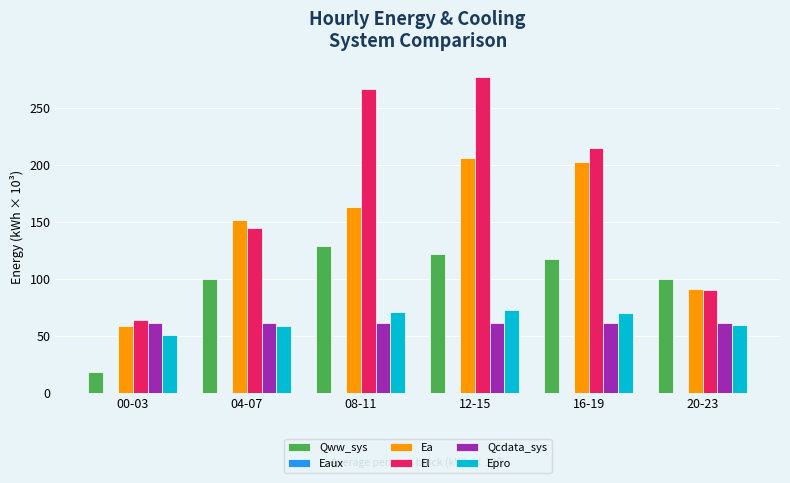

Which series has the largest range (max minus min)?

El